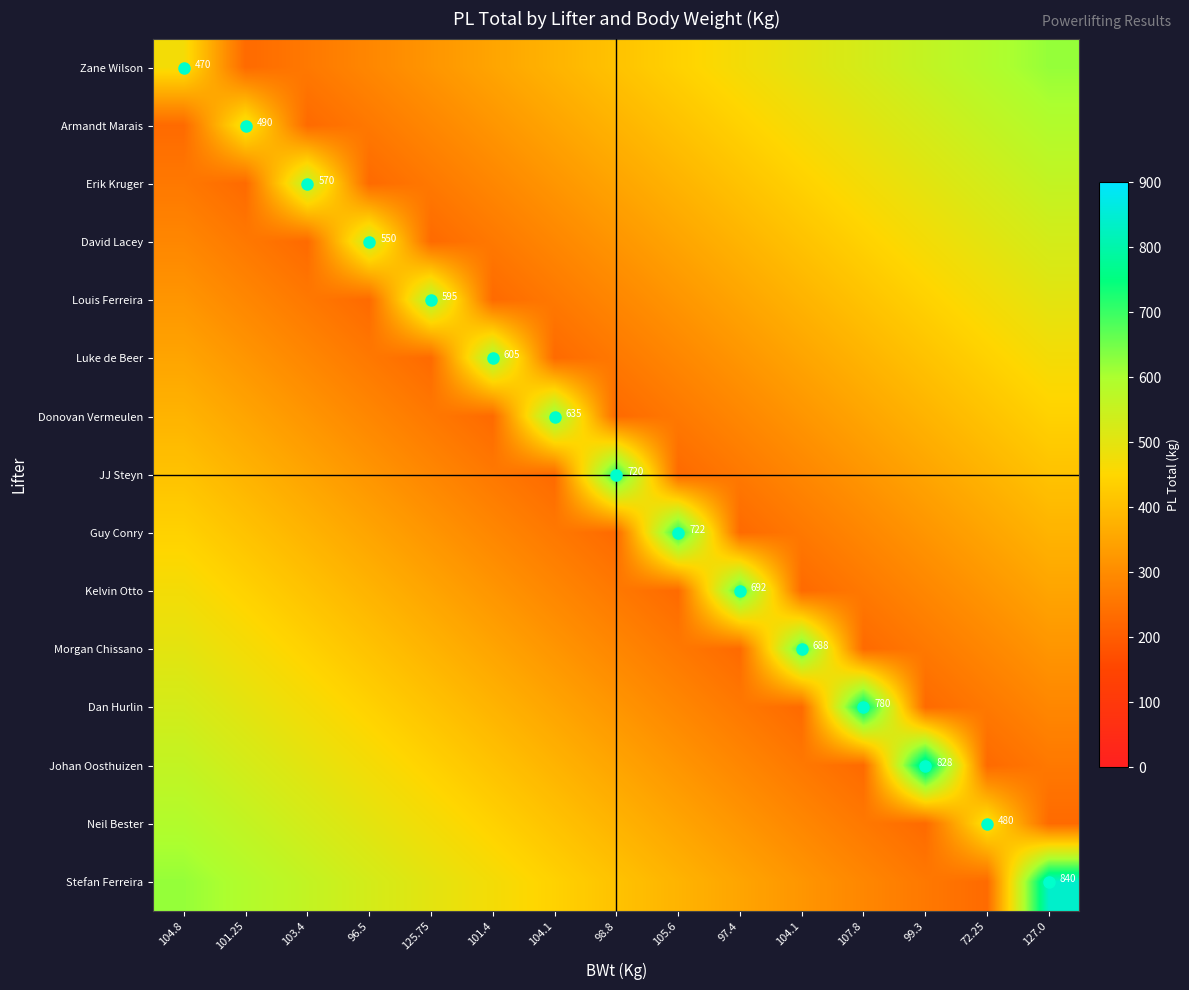

The Guy Conry series shows 445.6 at 104.1. True or false?

False